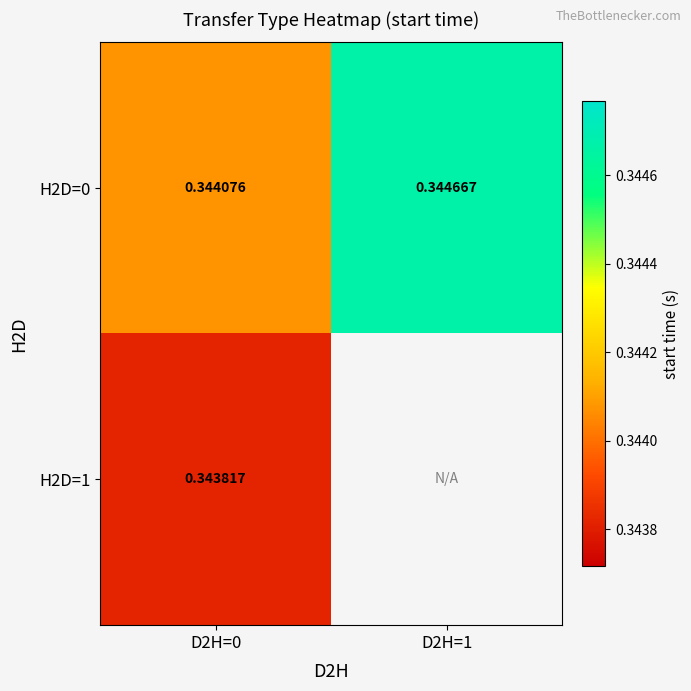

Is the value of H2D=1 at D2H=0 greater than the value of H2D=0 at D2H=1?

No